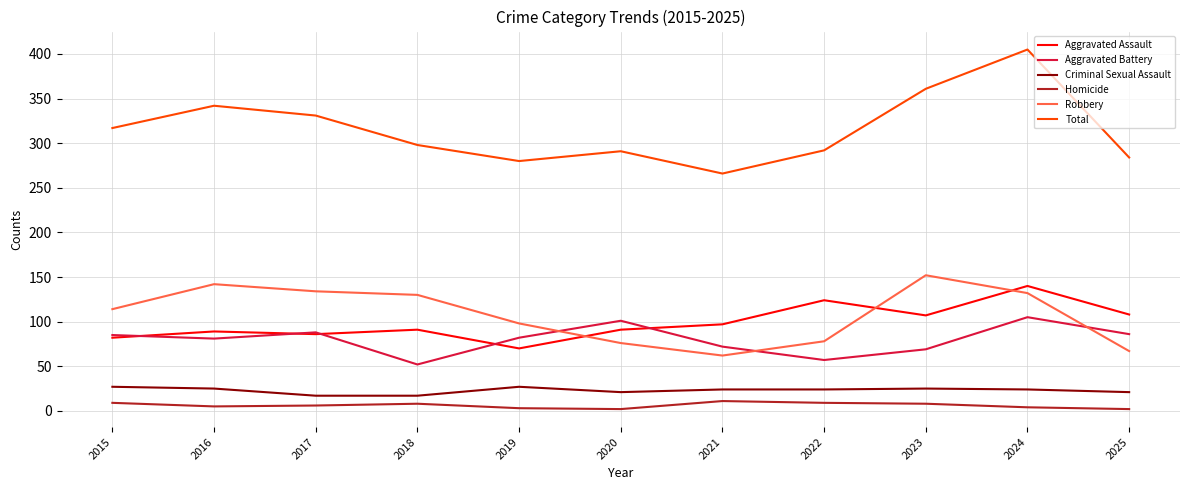

Which series has the largest range (max minus min)?

Total